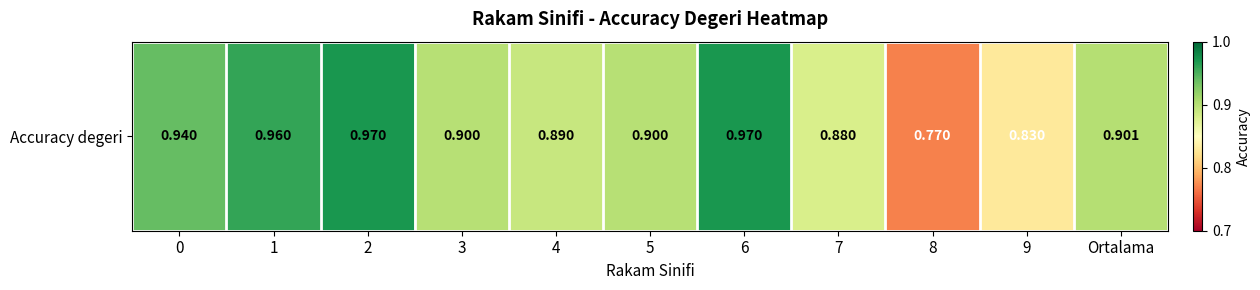

The value at 1 is 0.6. True or false?

False